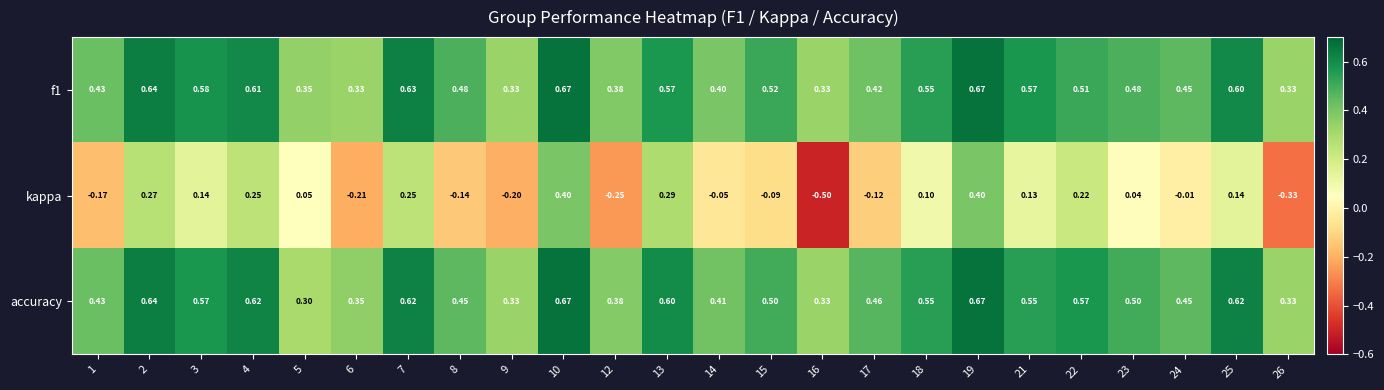

Which series changed the most between 16 and 17?

kappa